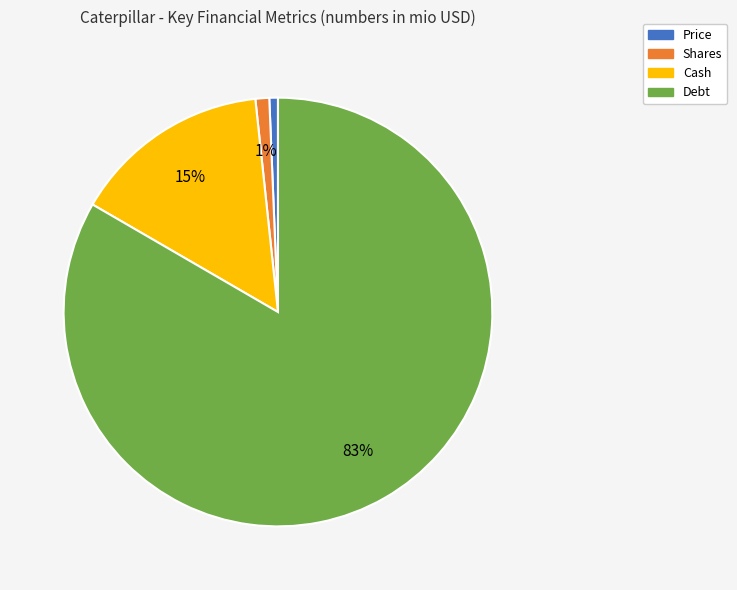

To the nearest percent, what is the difference between the Cash and Shares slice percentages?

14%